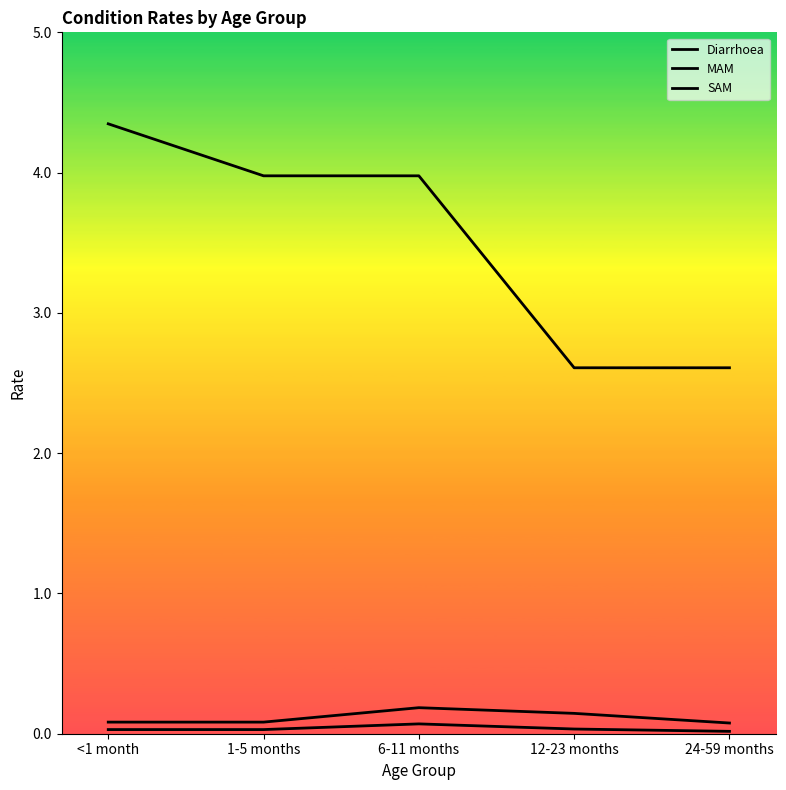

Is this an area chart (filled region under the line)?

No